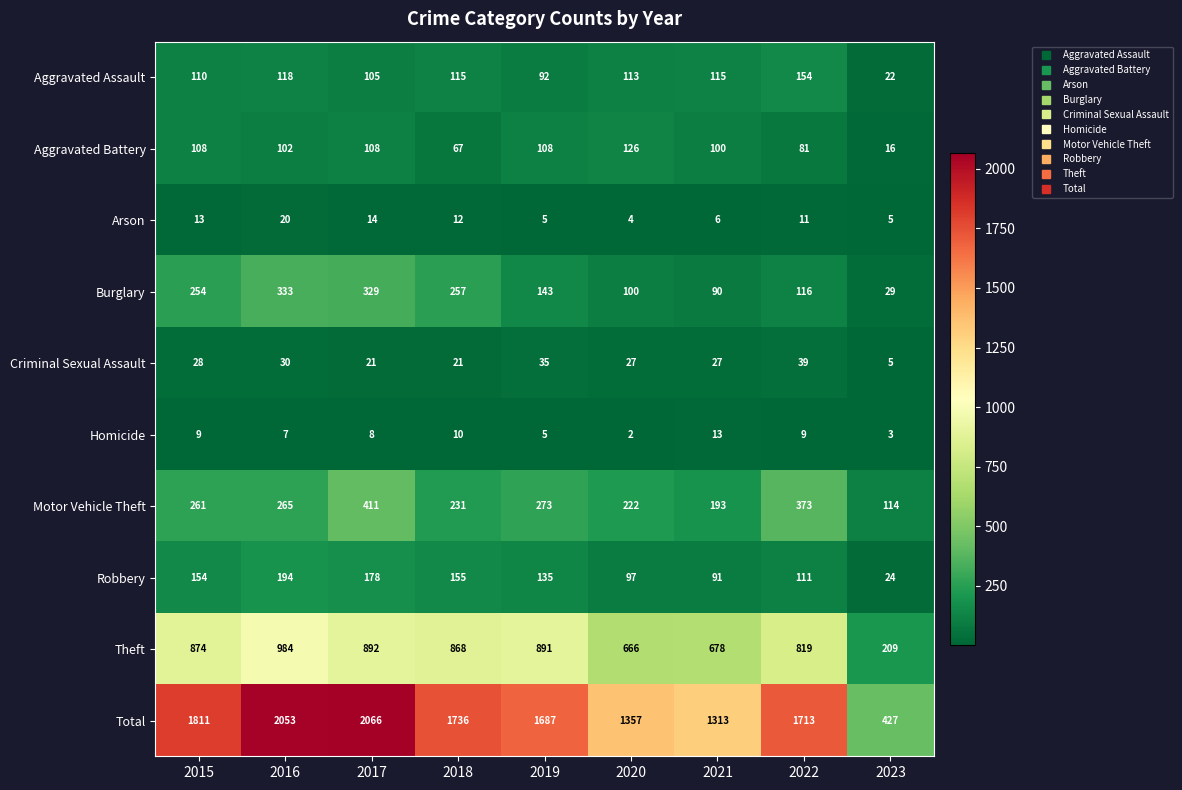

Which series has the widest spread of values?

Total